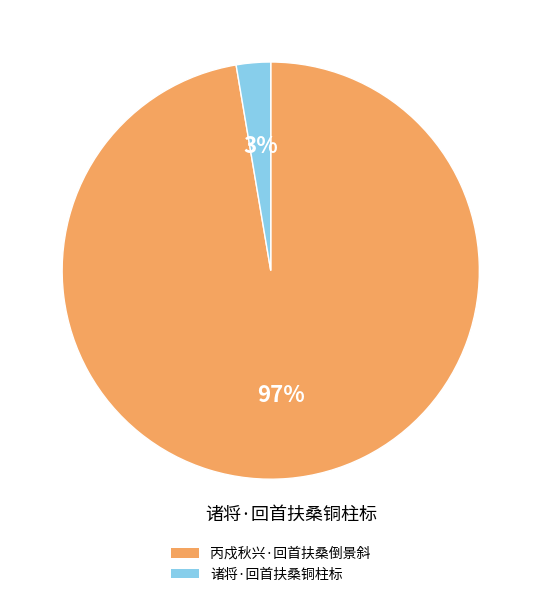

Rank the categories by value from lowest to highest.

诸将·回首扶桑铜柱标, 丙戍秋兴·回首扶桑倒景斜